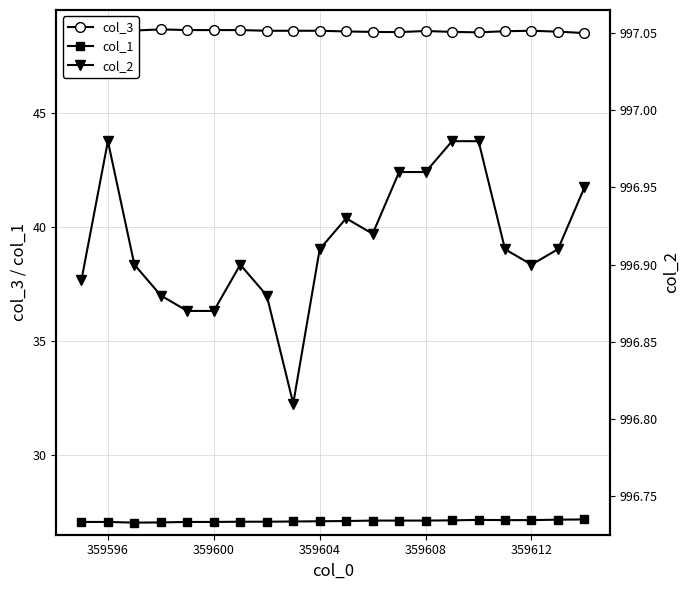

What is the difference between the second highest and second lowest values in the col_2 series?

0.1